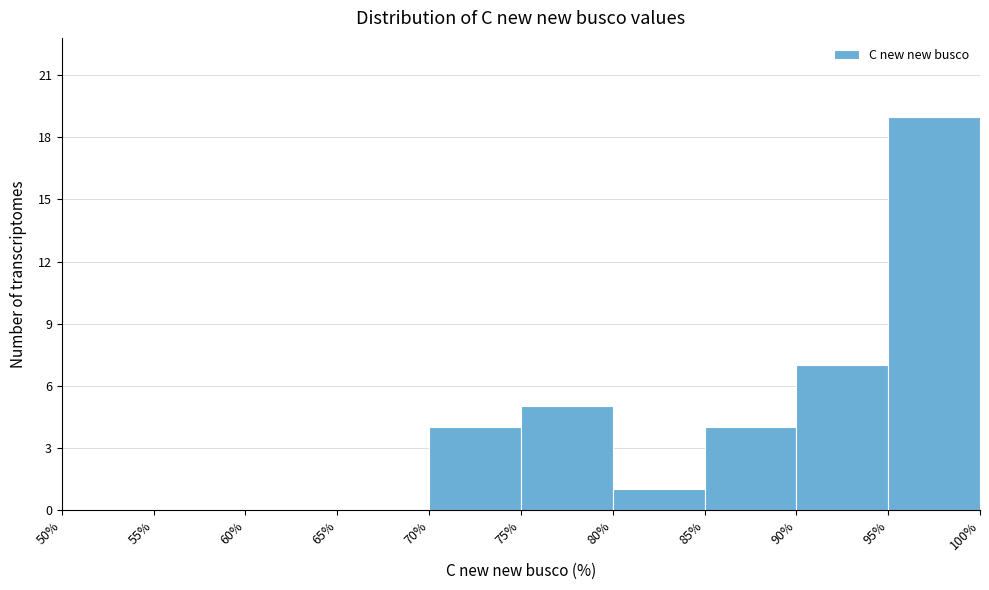

Over which range of the x-axis is the bar tallest?

95% to 100%